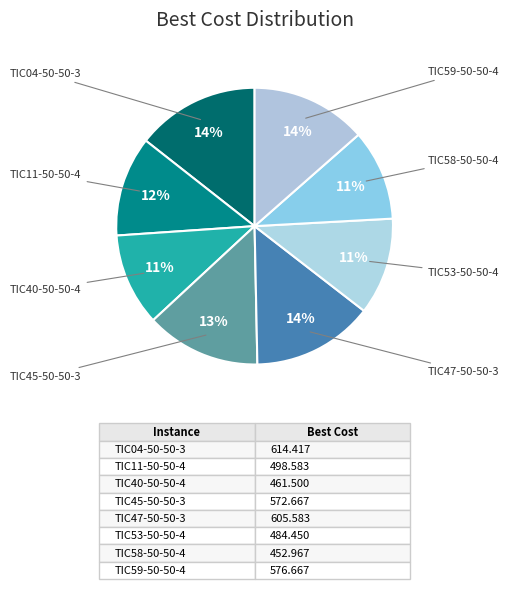

To the nearest percent, what is the average slice percentage?

12%